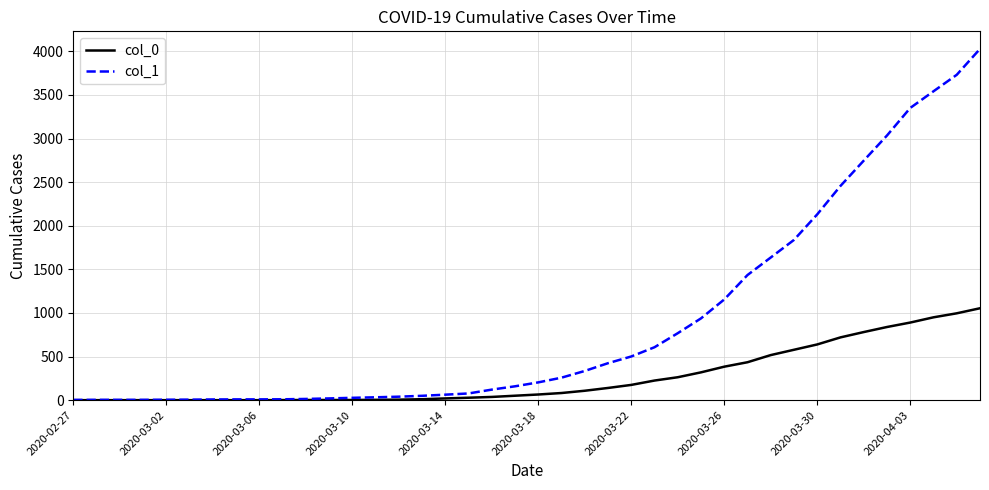

Which series has the largest total across all categories?

col_1